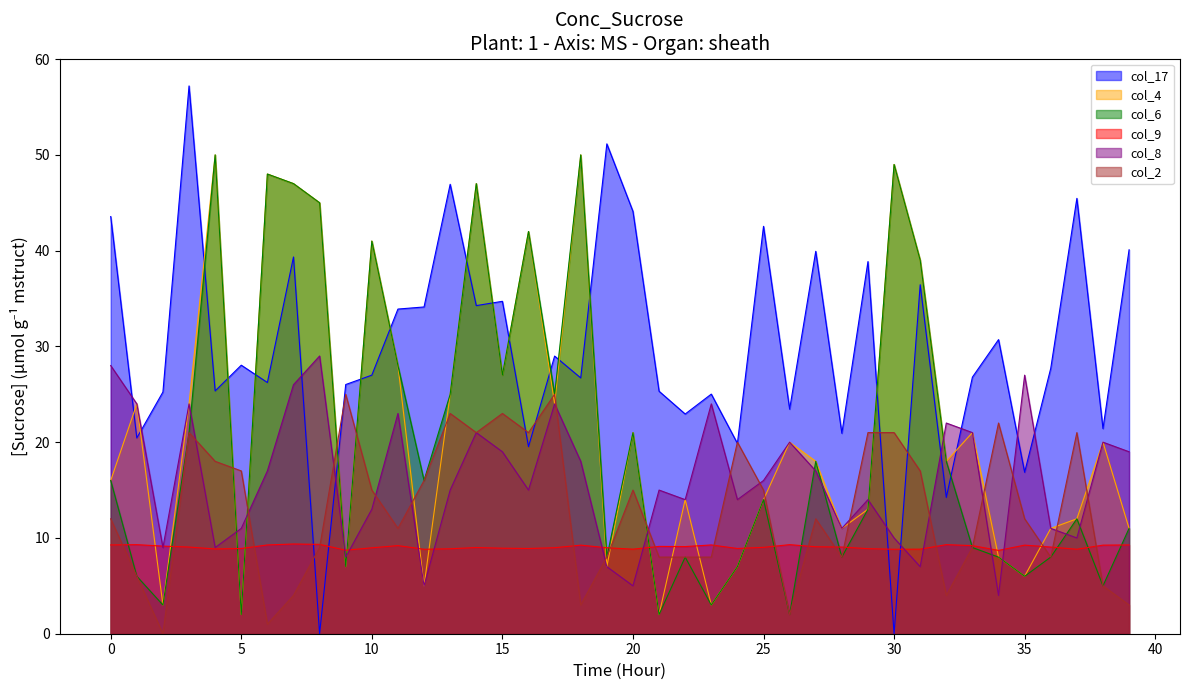

How many lines are shown in the chart?

6